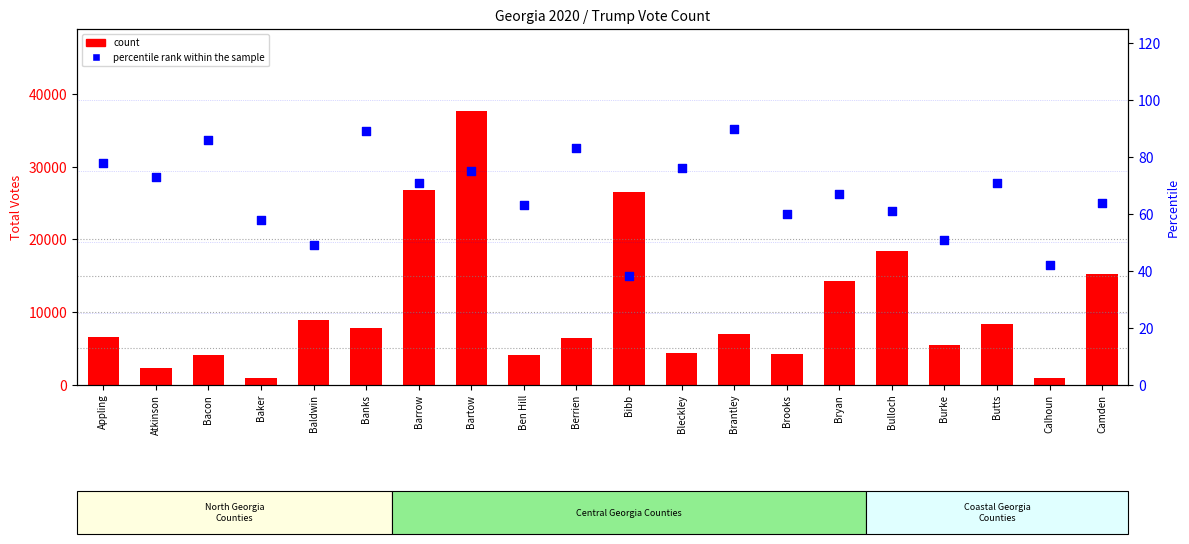

Which series reaches the maximum Y coordinate?

count